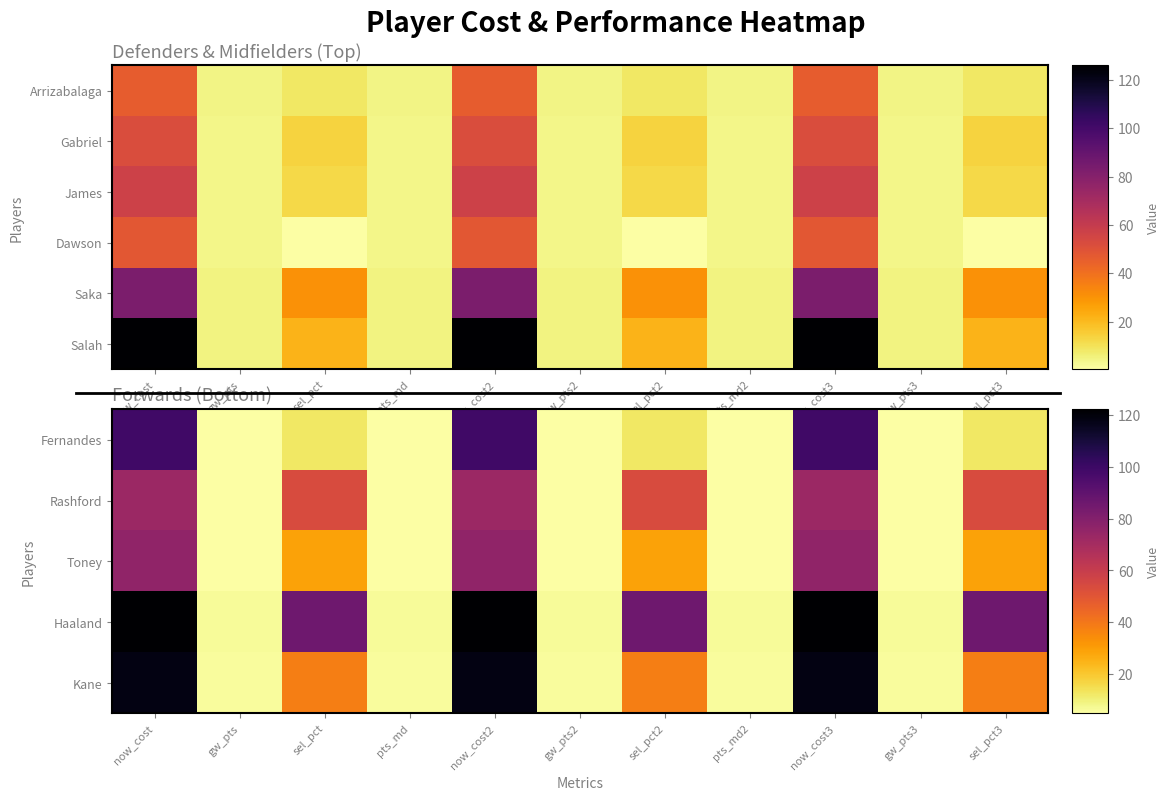

How many values in the Toney series are below 28?

5